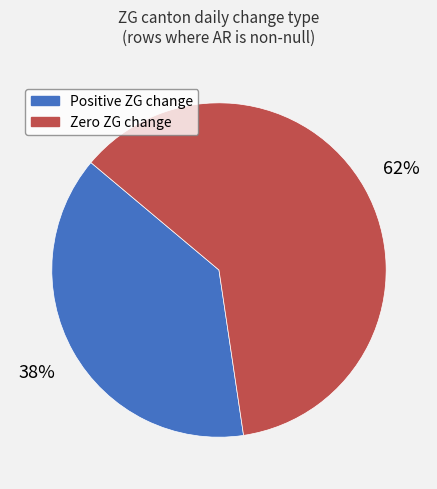

To the nearest percent, what is the average slice percentage?

50%